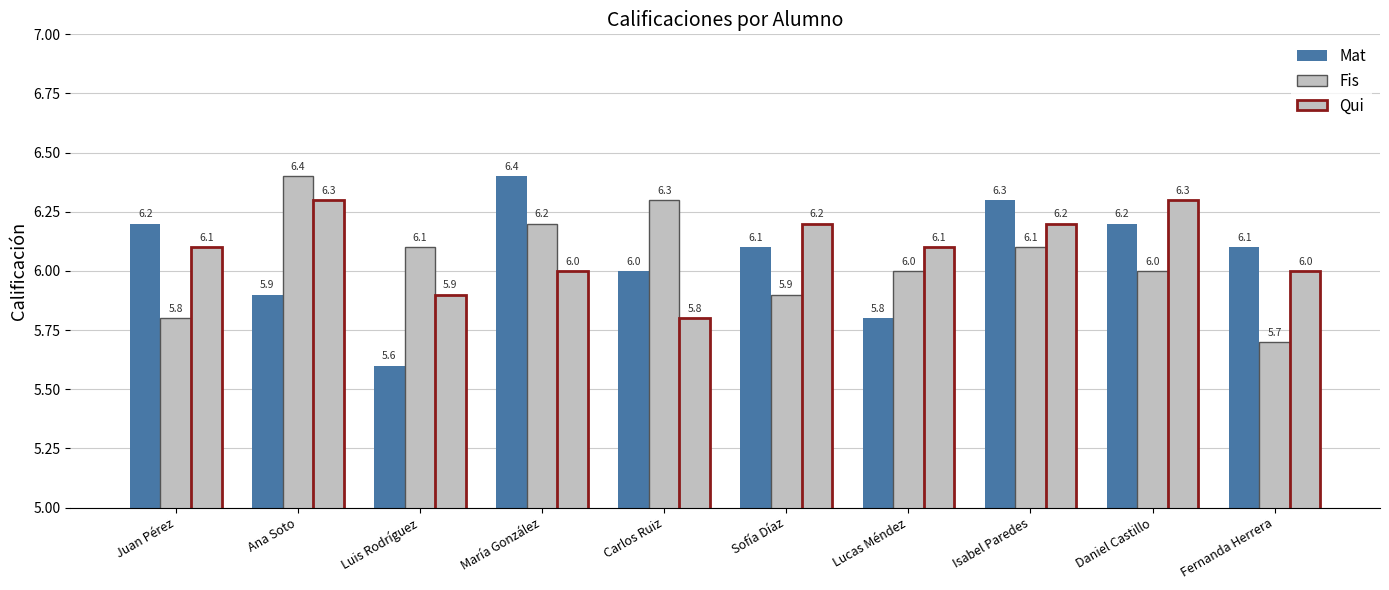

How many bars are there in total?

30